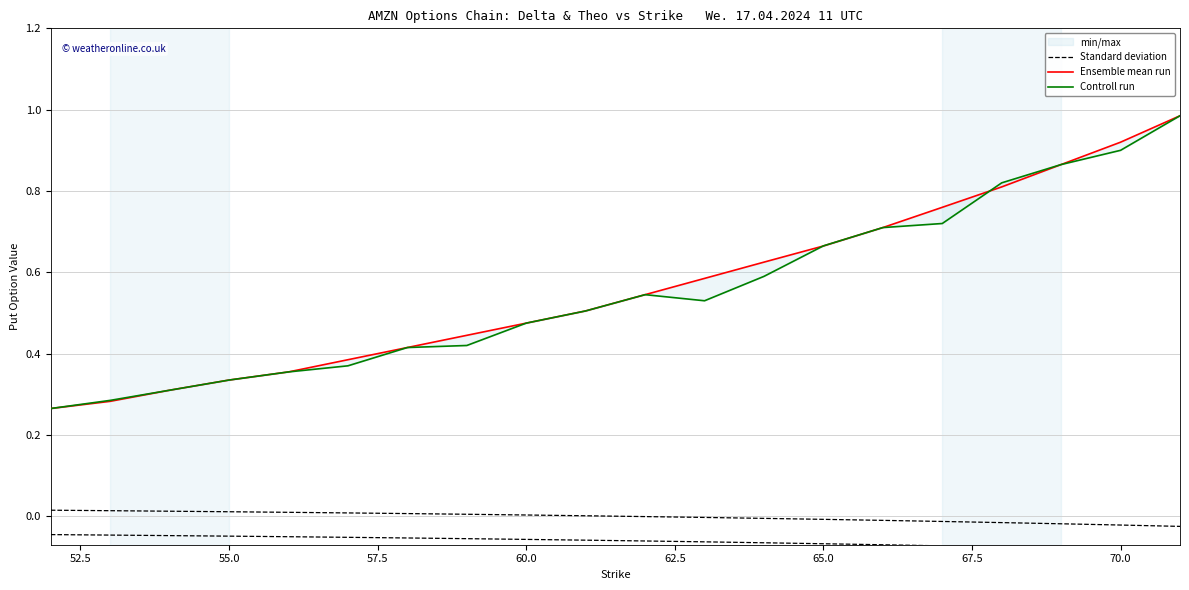

Reading right to left, extract all data points from this chart.

Standard deviation: -0.0	-0.0	-0.0	-0.0	-0.0	-0.0	-0.0	-0.0	-0.0	-0.0	0.0	0.0	0.0	0.0	0.0	0.0	0.0	0.0	0.0	0.0
Ensemble mean run: 1.0	0.9	0.9	0.8	0.8	0.7	0.7	0.6	0.6	0.5	0.5	0.5	0.4	0.4	0.4	0.4	0.3	0.3	0.3	0.3
Controll run: 1.0	0.9	0.9	0.8	0.7	0.7	0.7	0.6	0.5	0.5	0.5	0.5	0.4	0.4	0.4	0.4	0.3	0.3	0.3	0.3